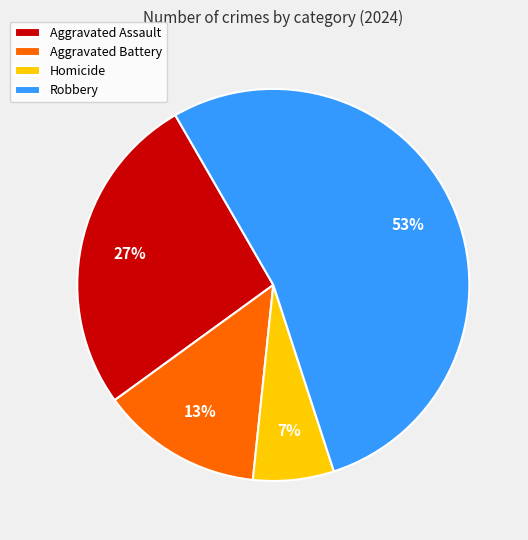

What percentage is the Aggravated Battery slice, to the nearest percent?

13%